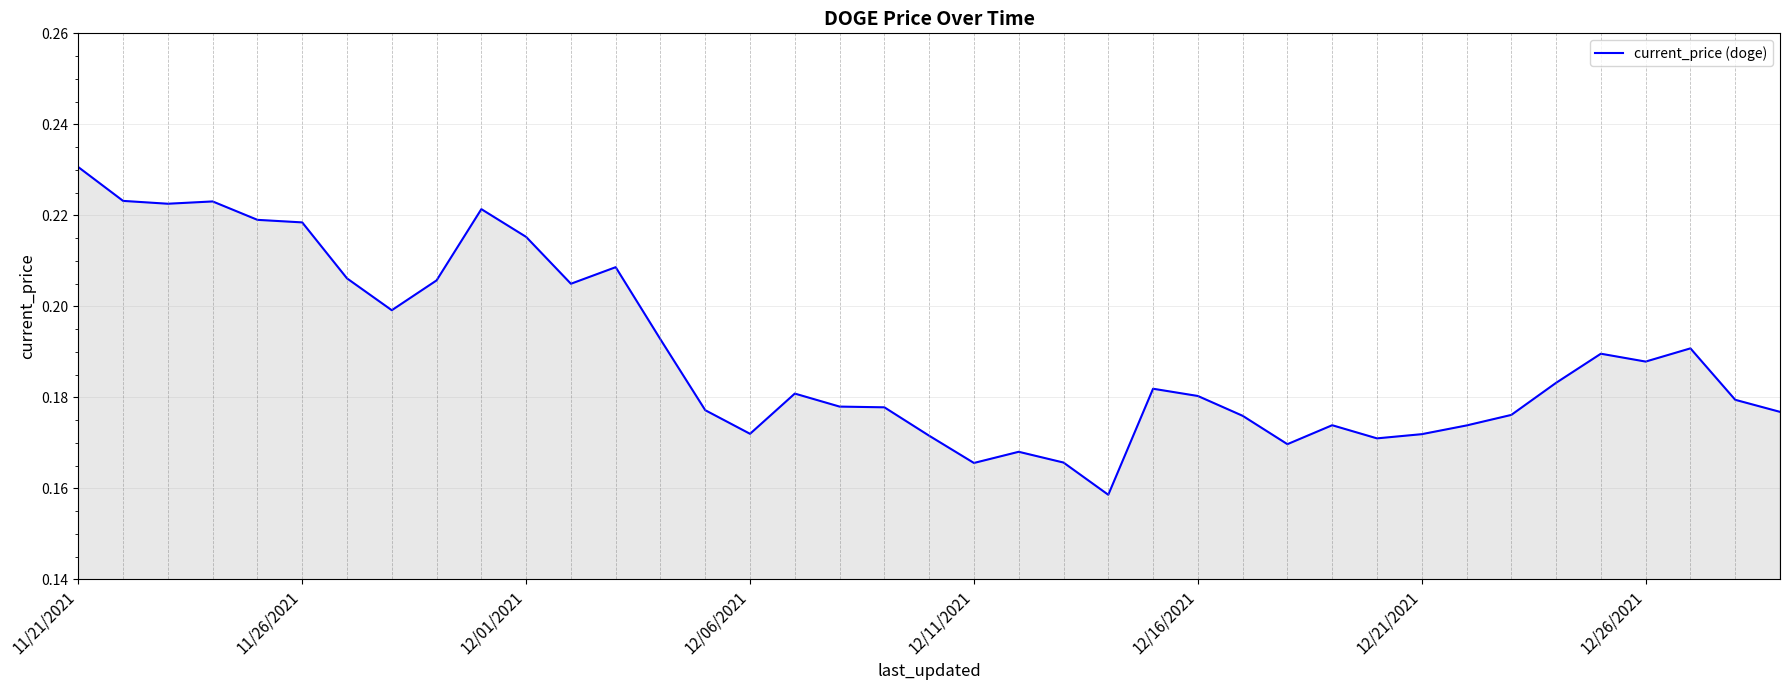

How many lines are shown in the chart?

1